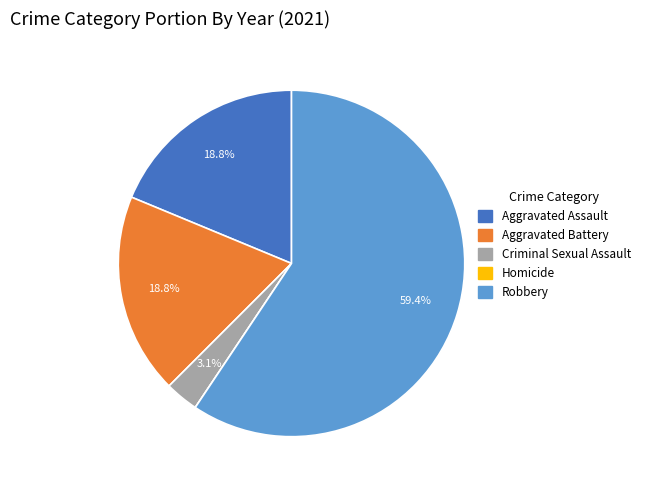

Which slice is the largest?

Robbery